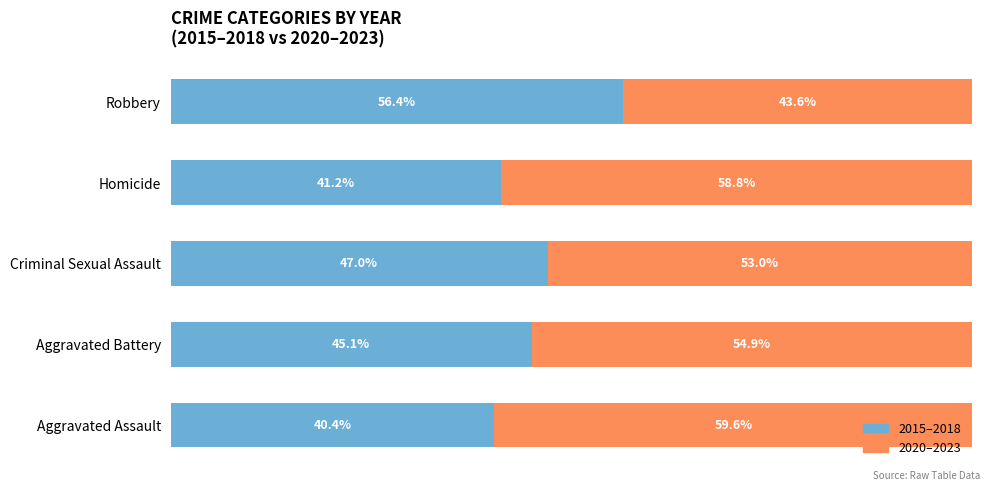

Which category has the lowest value in the 2015–2018 series?

Aggravated Assault